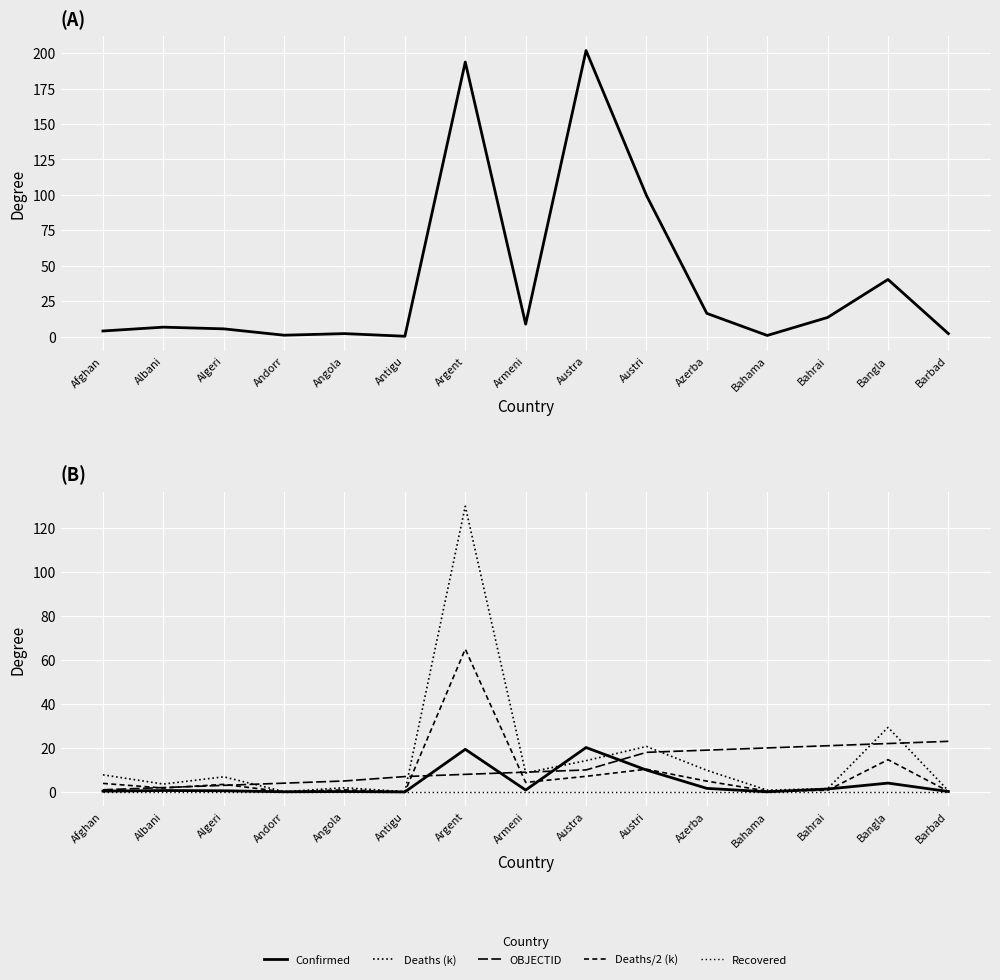

What is the average value of the OBJECTID series?

11.5